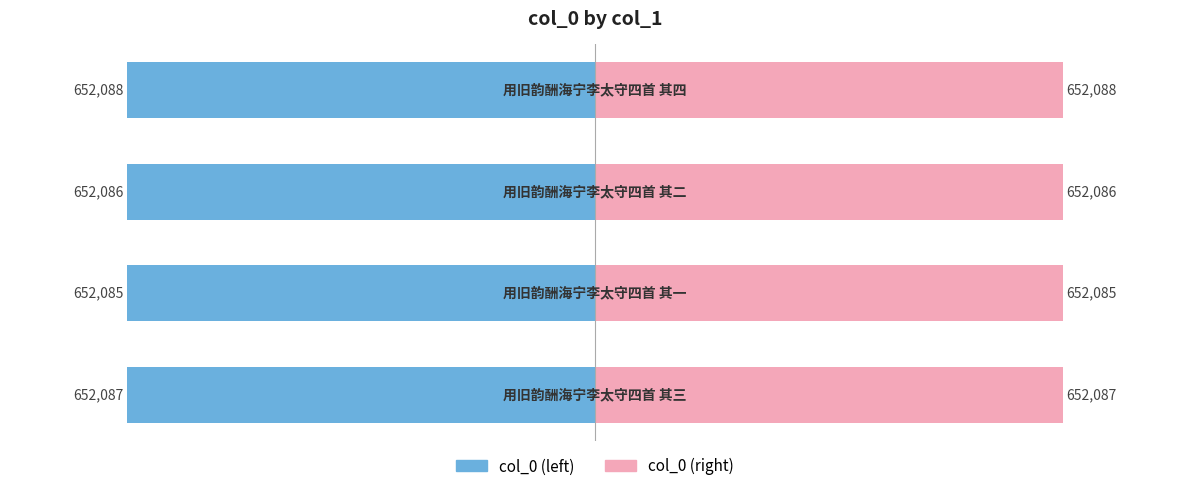

What is the value of the col_0 (right) bar at the 4th from the left?

652088